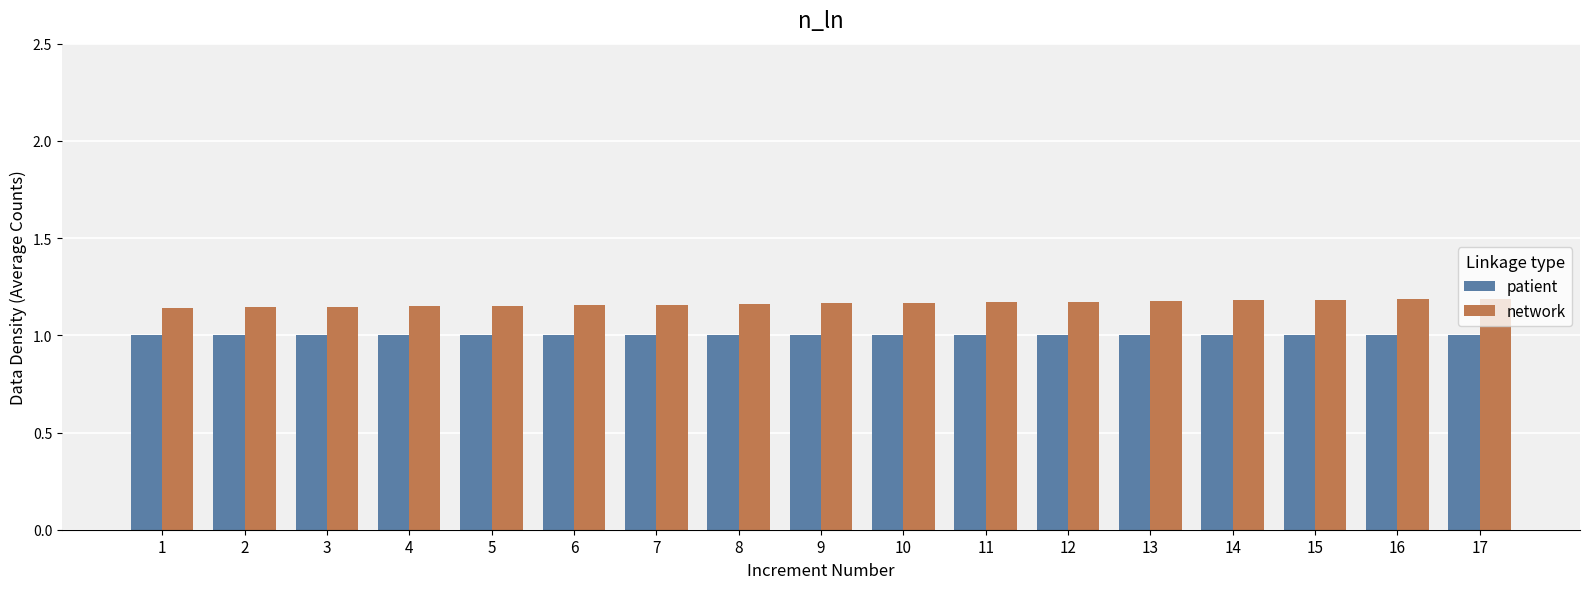

Are the bars horizontal?

No